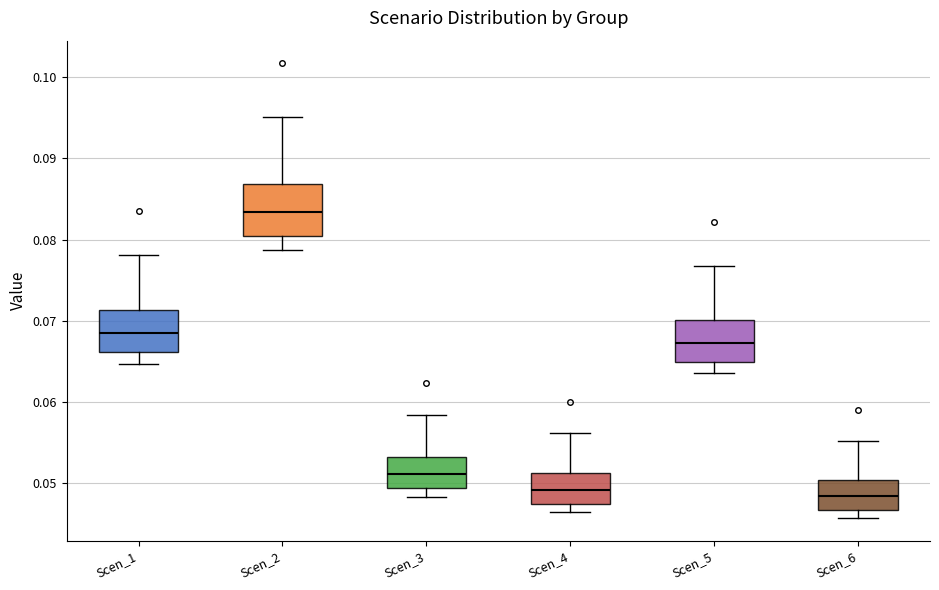

Reading left to right, transcribe this box plot: for each box, give where its median line is, the range the box spans, and where its two whiskers end, as read against the y-axis. The values are not printed on the chart, so give them approximately, as read against the axis.

Scen_1: median 0.069, box 0.066 to 0.071, whiskers 0.065 to 0.078
Scen_2: median 0.083, box 0.080 to 0.087, whiskers 0.079 to 0.095
Scen_3: median 0.051, box 0.049 to 0.053, whiskers 0.048 to 0.058
Scen_4: median 0.049, box 0.048 to 0.051, whiskers 0.046 to 0.056
Scen_5: median 0.067, box 0.065 to 0.070, whiskers 0.064 to 0.077
Scen_6: median 0.048, box 0.047 to 0.050, whiskers 0.046 to 0.055